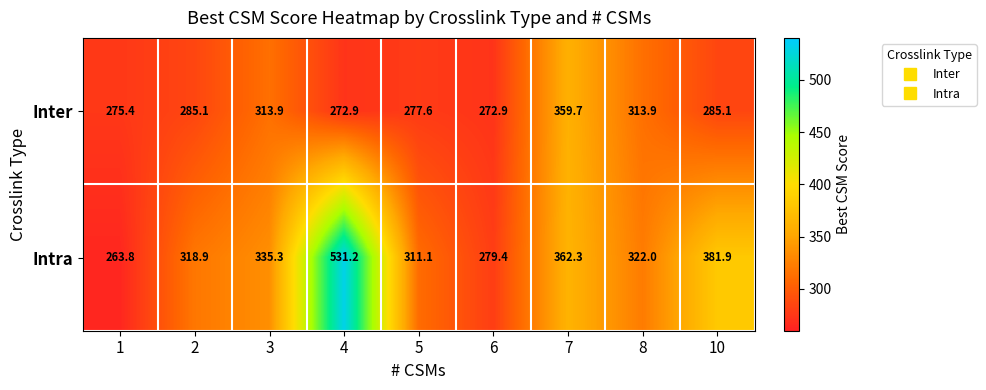

Reading left to right, list all the values displayed in this chart.

Inter: 275.4	285.1	313.9	272.9	277.6	272.9	359.7	313.9	285.1
Intra: 263.8	318.9	335.3	531.2	311.1	279.4	362.3	322.0	381.9